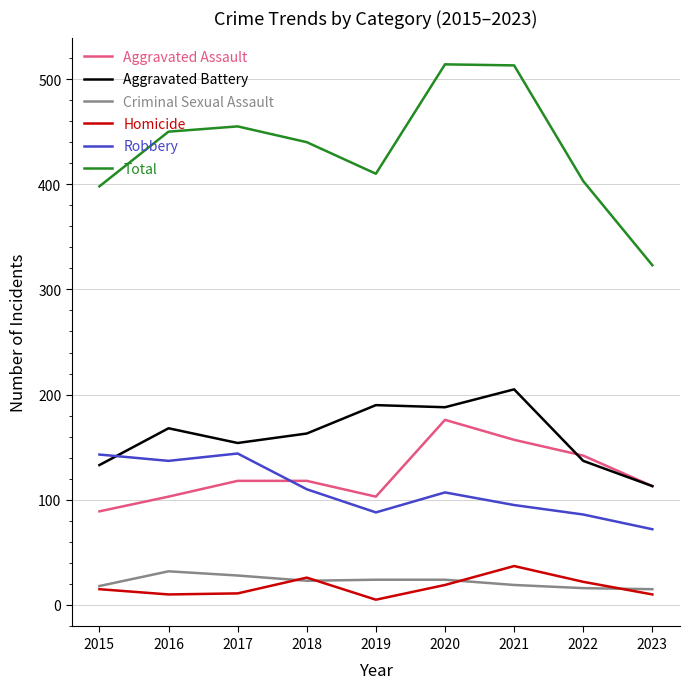

What is the difference between the highest and lowest values at 2018?

417